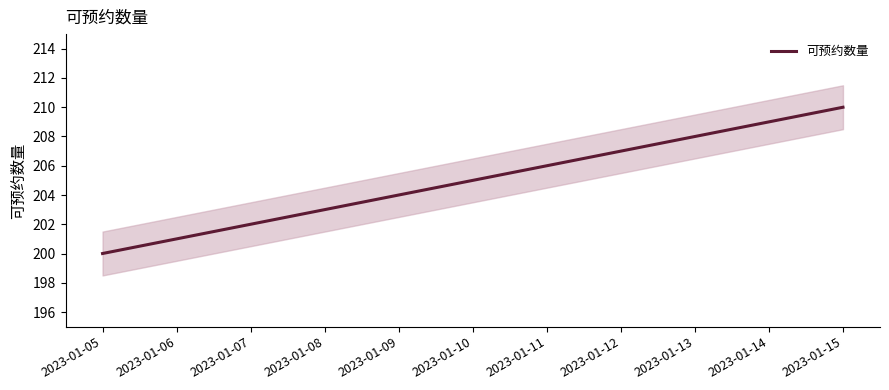

What is the change in value from 2023-01-08 to 2023-01-11?

+3